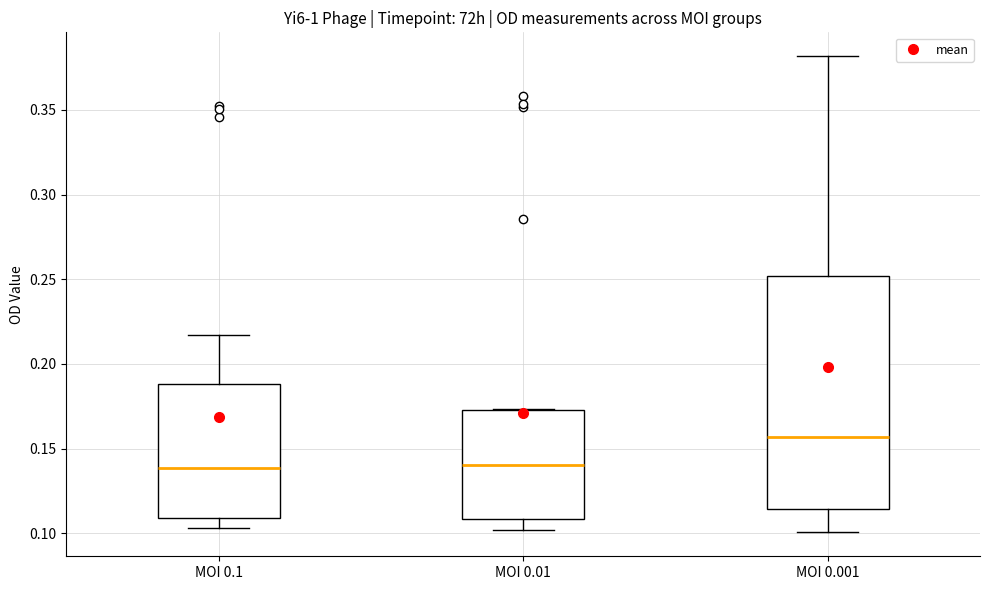

Where does the lower whisker of the box for MOI 0.01 end on the y-axis? The values are not printed on the chart, so give them approximately, as read against the axis.

0.100